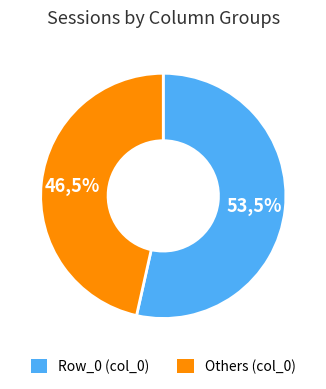

What percentage do Row_4 and Row_6 together represent?

5.9%